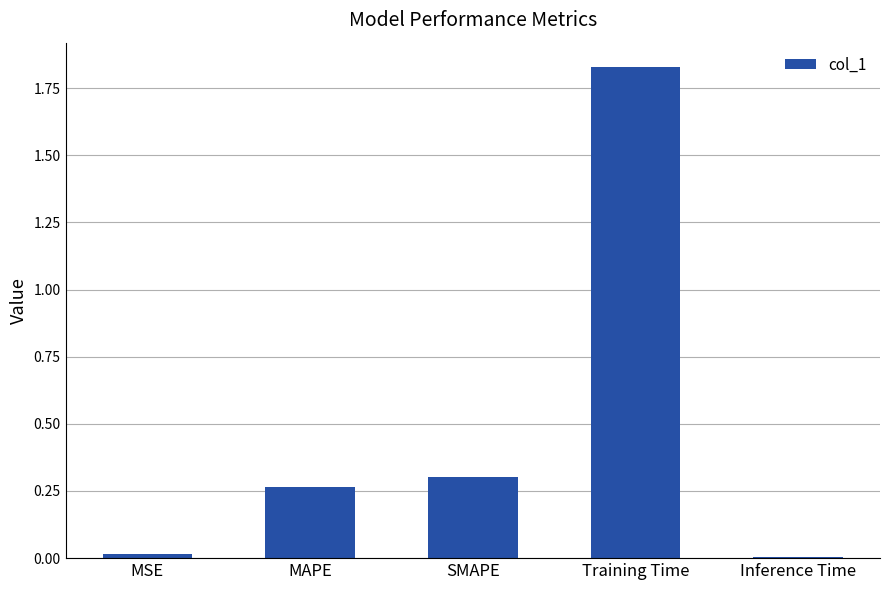

Is it true that the value at Training Time is 3.1?

False